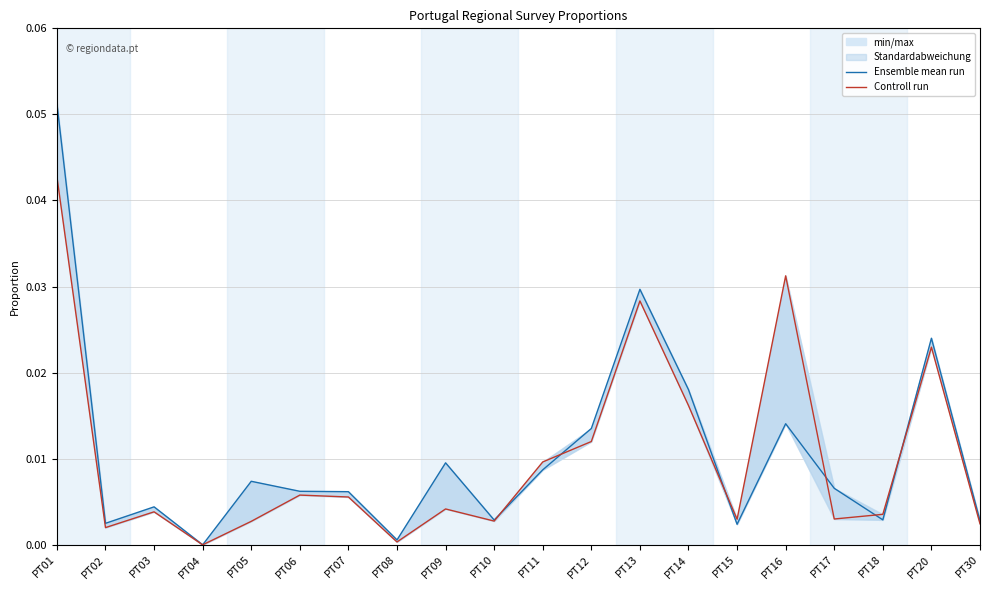

What is the highest value of the Ensemble mean run series?

0.1